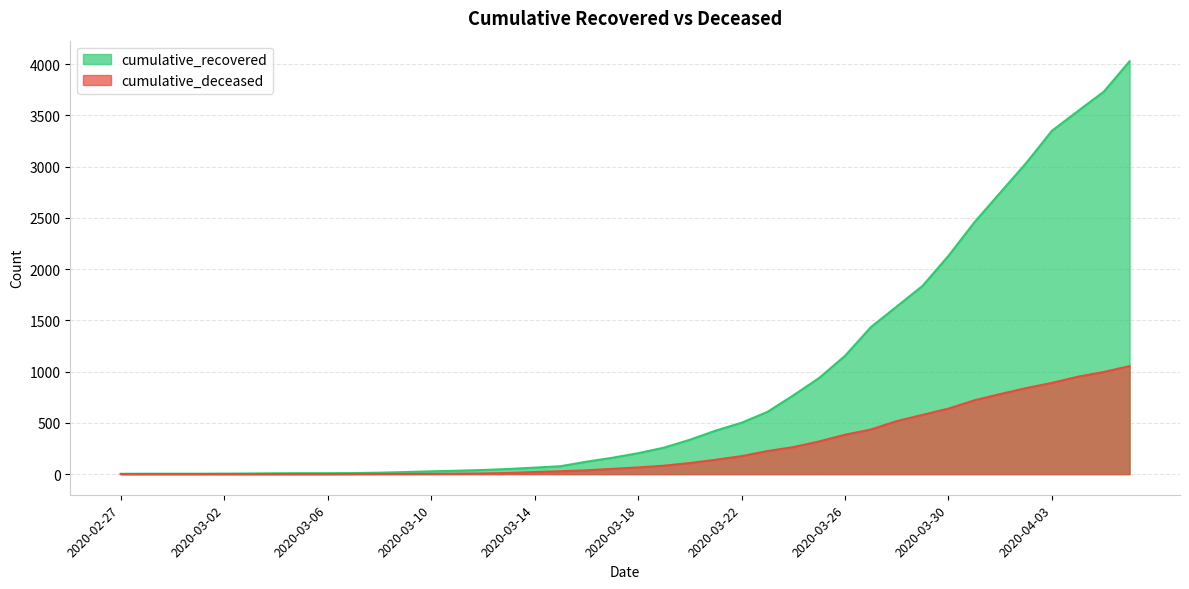

What is the value of the cumulative_recovered point at the 27th from the left?

768